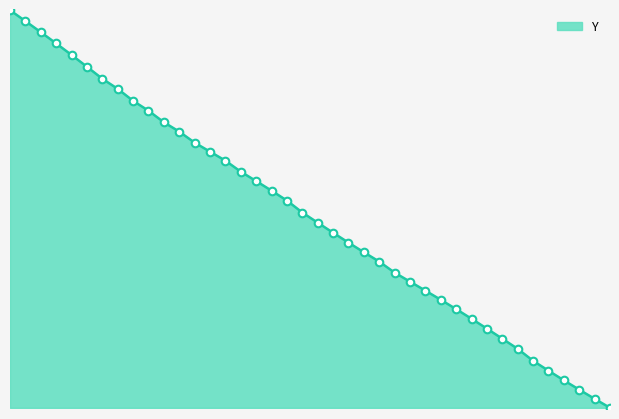

What is the change in value from 45.1 to 46.8?

-70.4